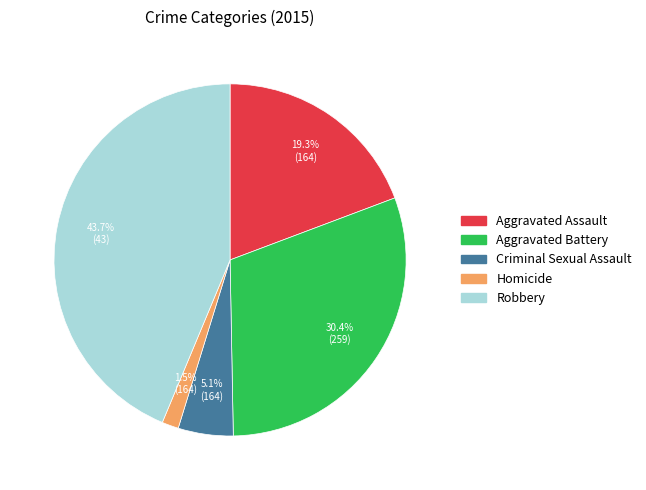

Approximately how many times larger is the value at Homicide compared to Aggravated Assault?

0.1